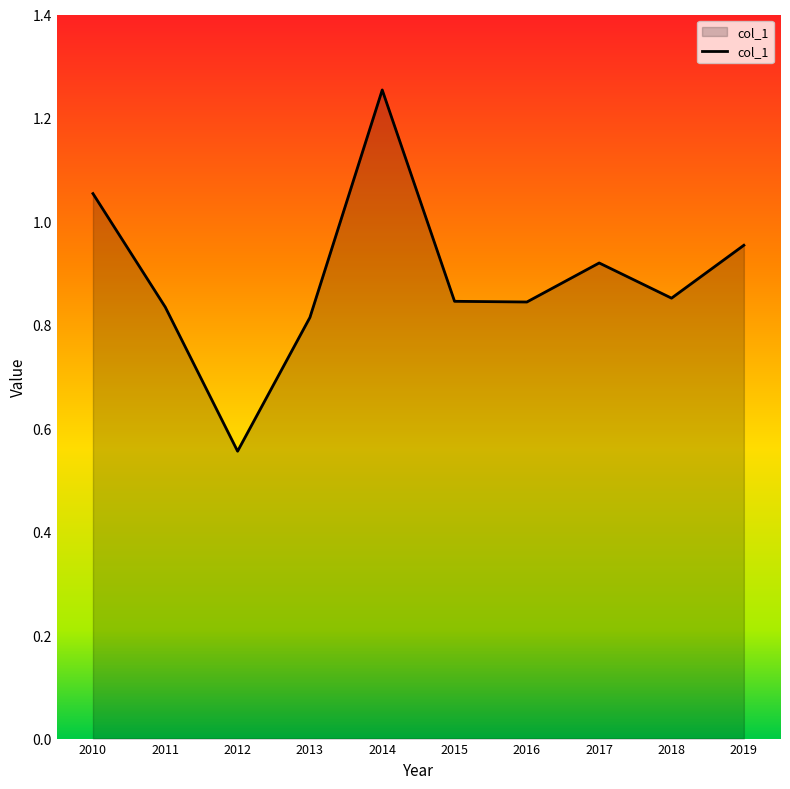

Which category has the lowest value across all series?

2012